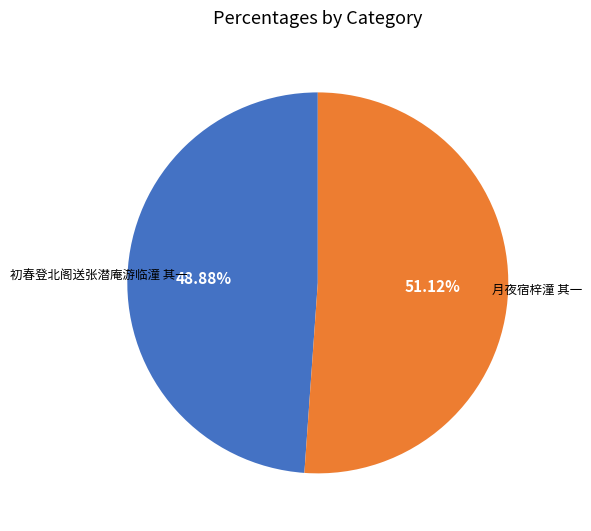

Does 初春登北阁送张潜庵游临潼 其一 represent more than half of the total?

No